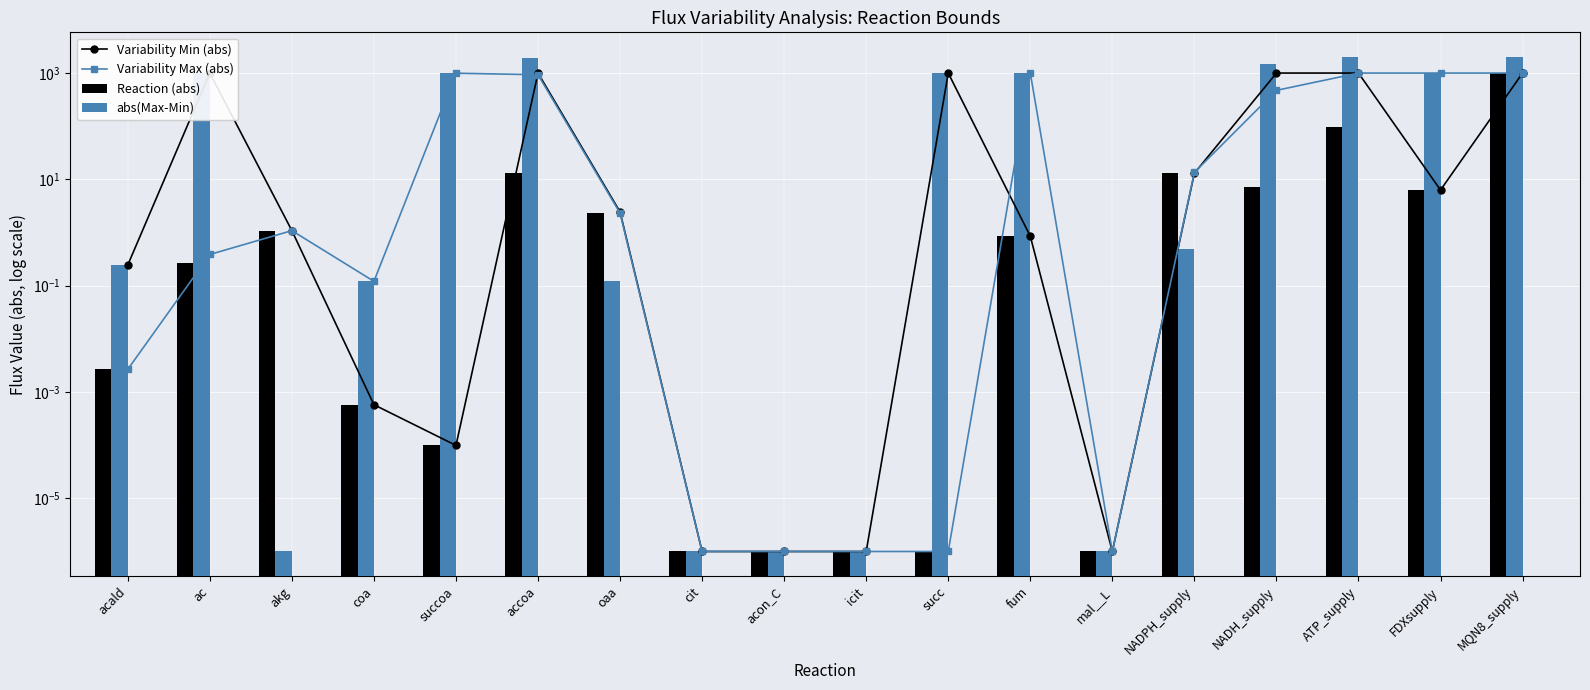

Rank the series by their maximum value, from highest to lowest.

abs(Max-Min), Variability Min (abs), Variability Max (abs), Reaction (abs)